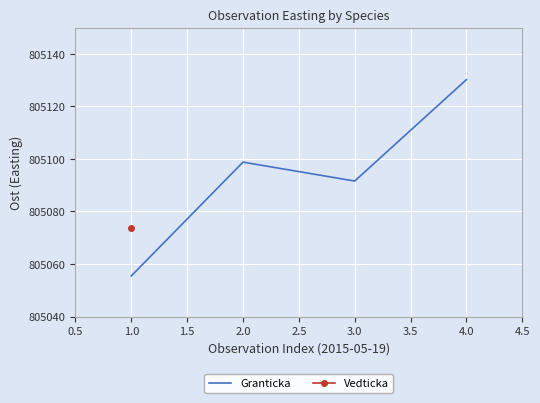

True or false: Granticka has more than 1 interior local peaks.

False